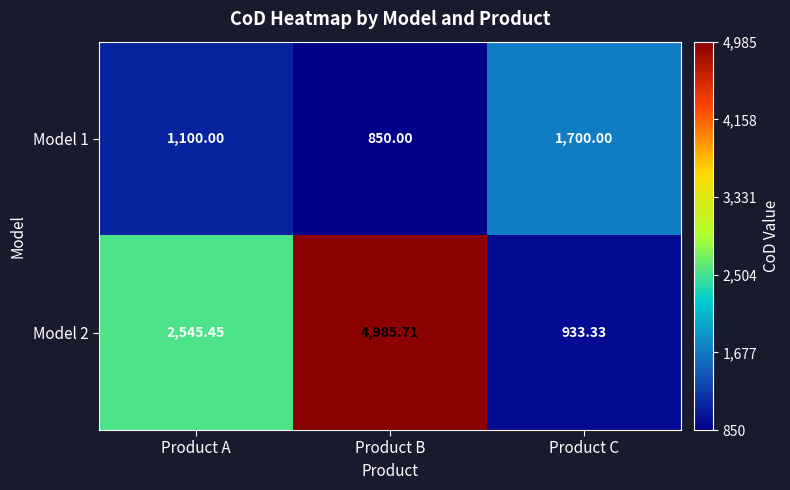

List the labels in order of Model 2 value, largest first.

Product B, Product A, Product C